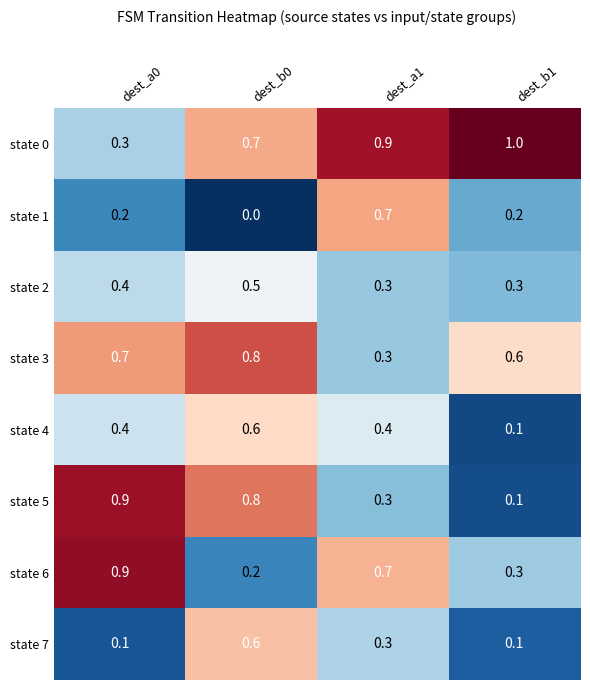

What value does the state 3 series have at dest_b1?

0.6